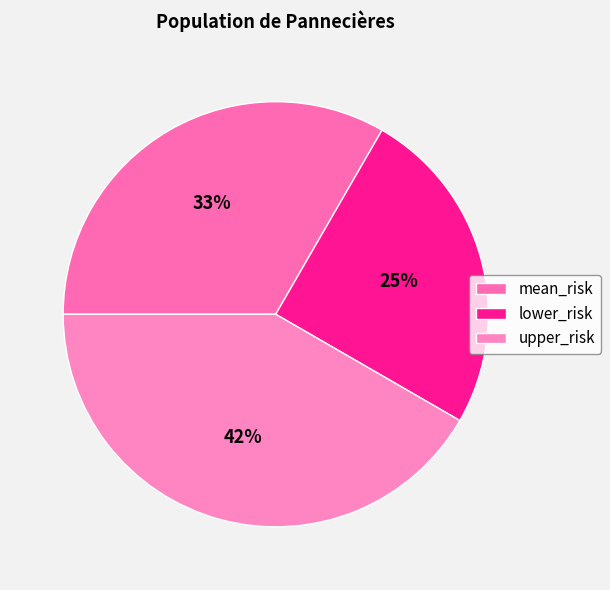

Rank the categories by value from lowest to highest.

lower_risk, mean_risk, upper_risk